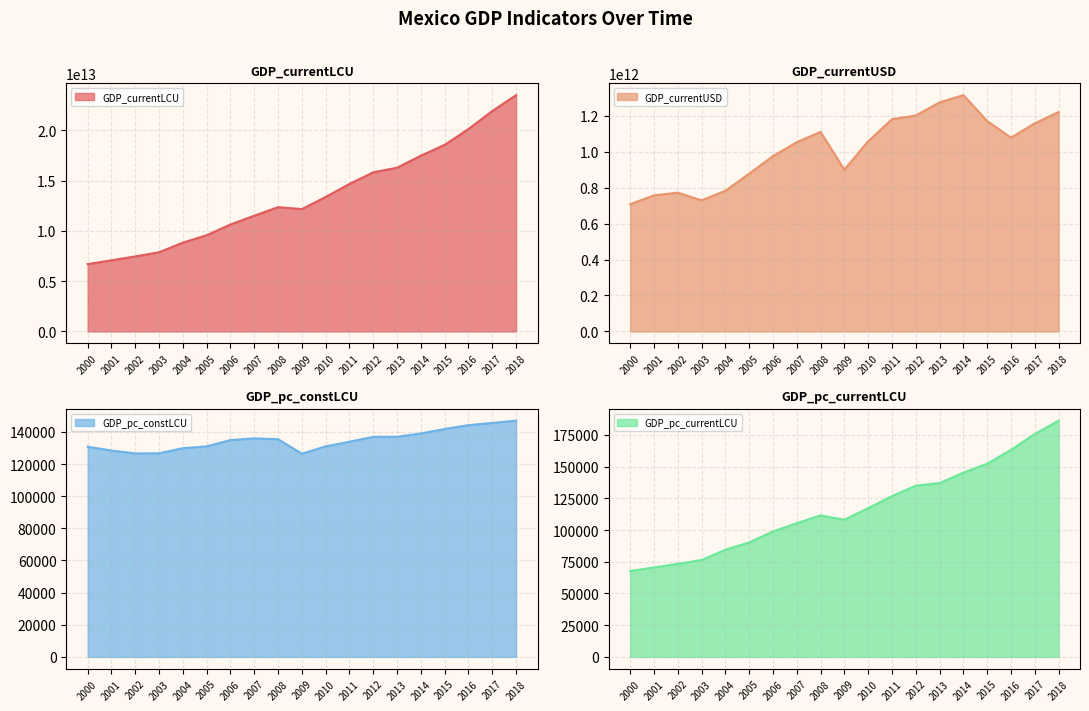

True or false: GDP_pc_currentLCU and GDP_currentUSD cross at least once.

False